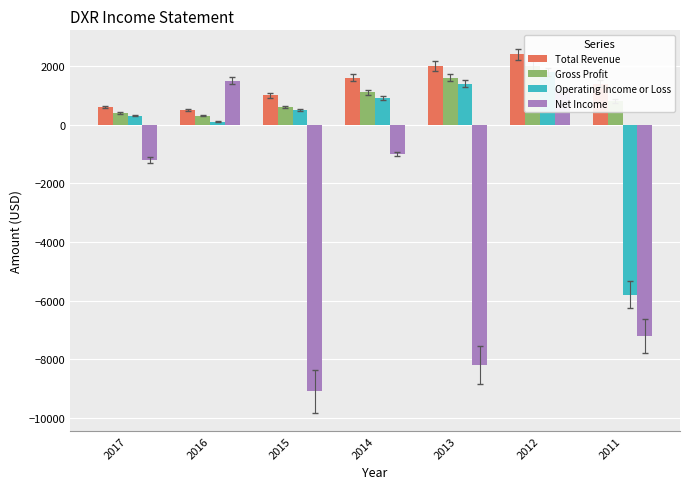

What is the total value across all series at 2012?

7400